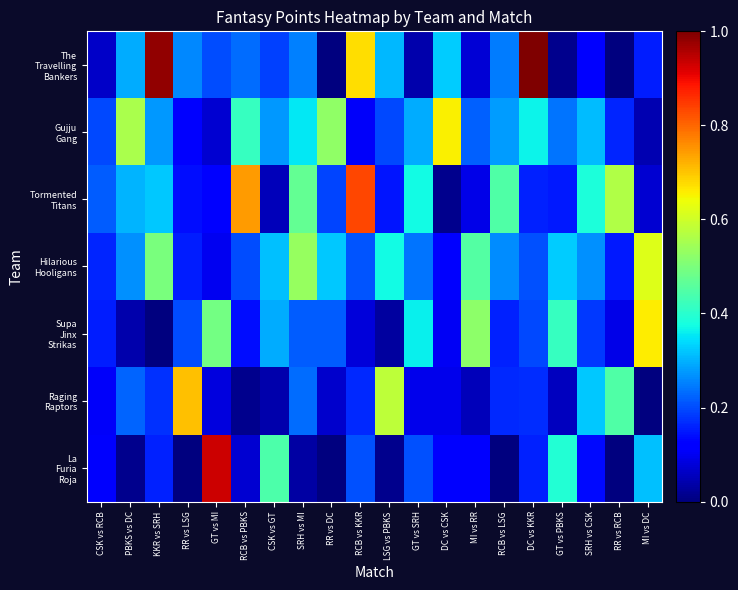

At GT vs PBKS, list the series in order from smallest to largest.

The Travelling Bankers, Raging Raptors, Tormented Titans, Gujju Gang, Hilarious Hooligans, La Furia Roja, Supa Jinx Strikas